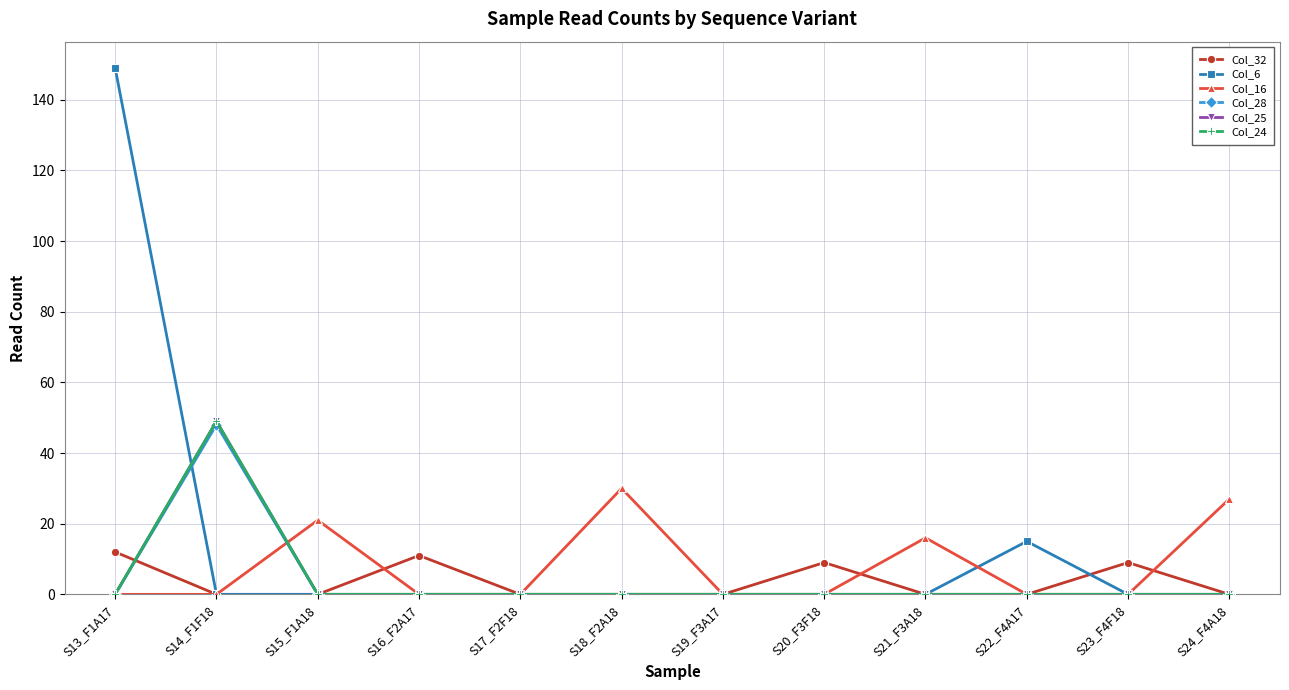

True or false: Col_25 has a value of 0 at S23_F4F18.

True